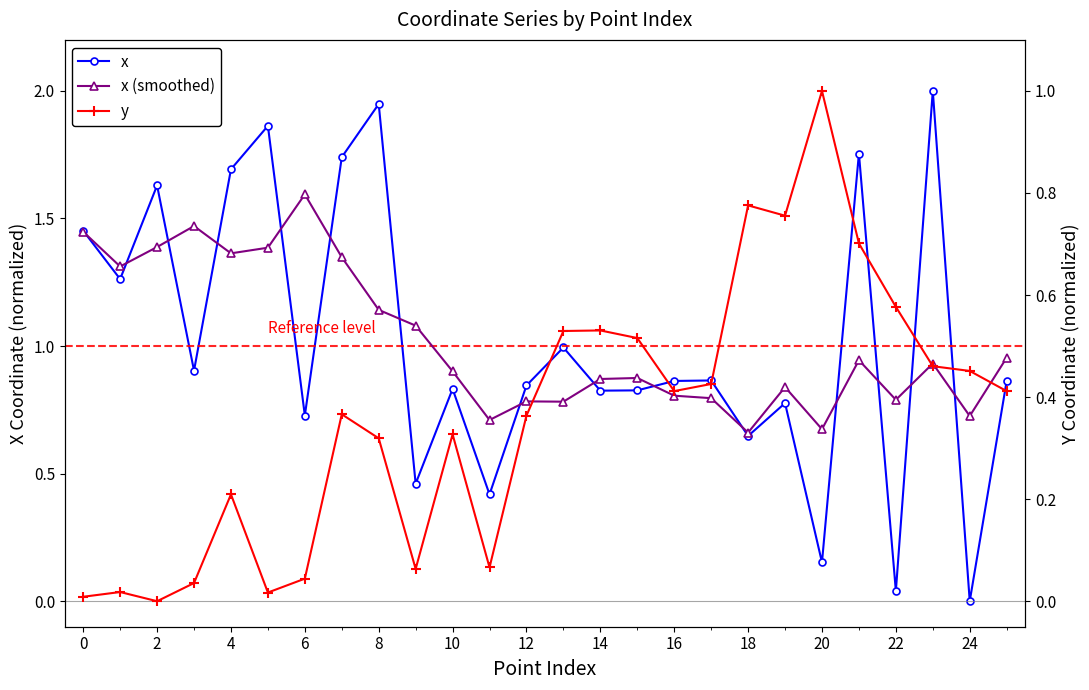

Reading left to right, transcribe all the data shown in this chart.

x: 1.5	1.3	1.6	0.9	1.7	1.9	0.7	1.7	1.9	0.5	0.8	0.4	0.8	1.0	0.8	0.8	0.9	0.9	0.6	0.8	0.2	1.8	0.0	2.0	0.0	0.9
x (smoothed): 1.4	1.3	1.4	1.5	1.4	1.4	1.6	1.3	1.1	1.1	0.9	0.7	0.8	0.8	0.9	0.9	0.8	0.8	0.7	0.8	0.7	0.9	0.8	0.9	0.7	1.0
y: 0.0	0.0	0.0	0.0	0.2	0.0	0.0	0.4	0.3	0.1	0.3	0.1	0.4	0.5	0.5	0.5	0.4	0.4	0.8	0.8	1.0	0.7	0.6	0.5	0.5	0.4